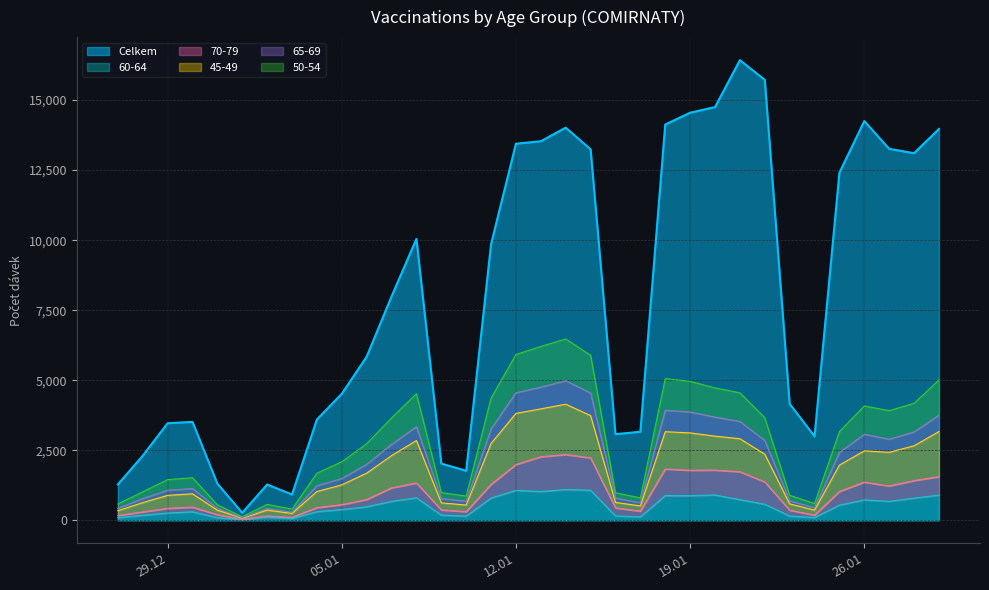

What is the highest value of the Celkem series?

16426